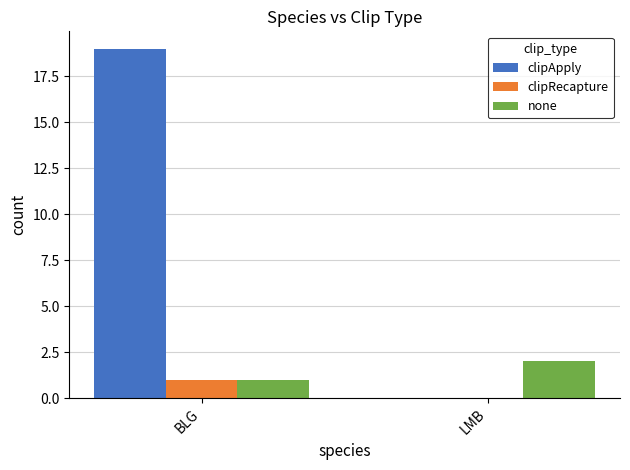

What is the total value across all series at LMB?

2